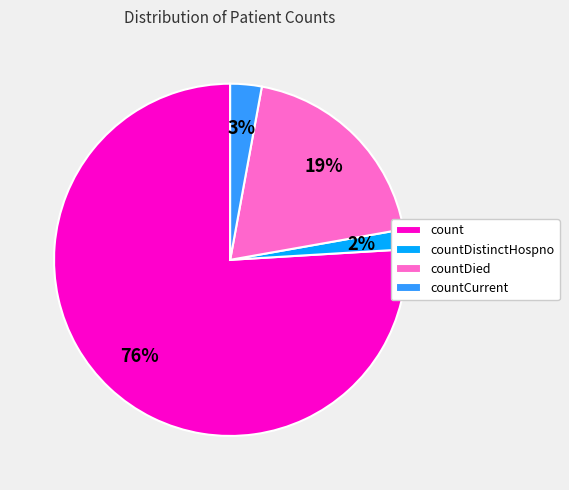

Do countDied and countDistinctHospno together represent more than half of the pie?

No